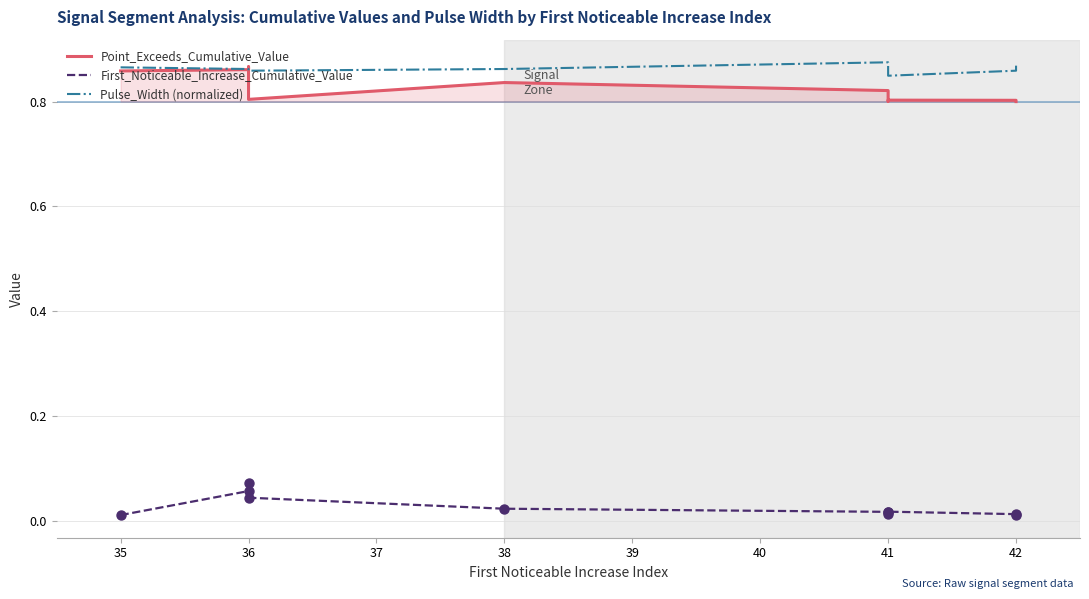

At how many categories does at least one series exceed 0?

10